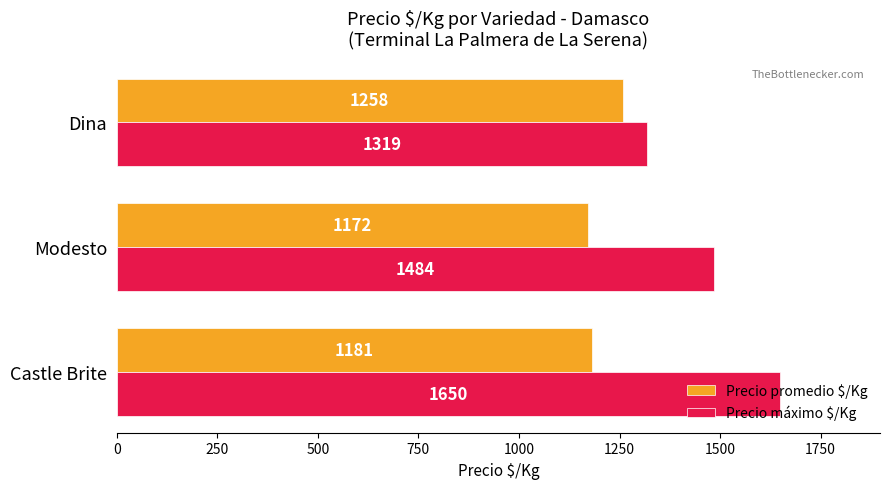

Rank the categories by Precio promedio $/Kg value from lowest to highest.

Modesto, Castle Brite, Dina